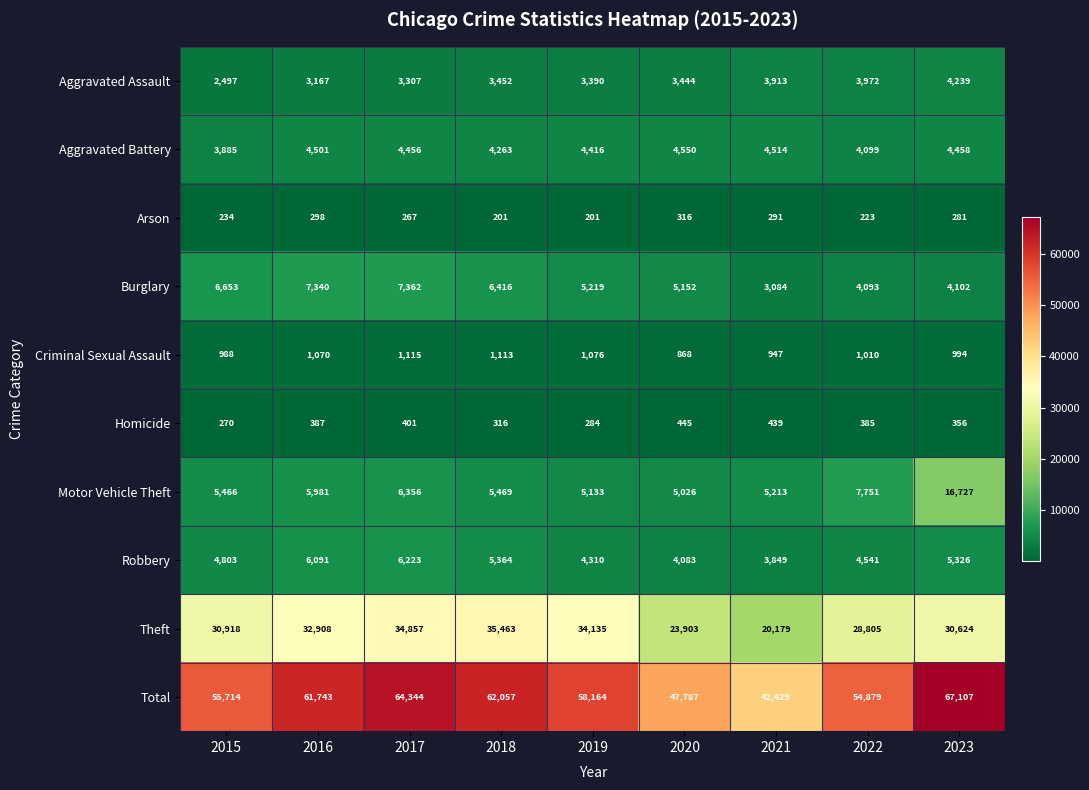

What is the total value across all series at 2016?

123486